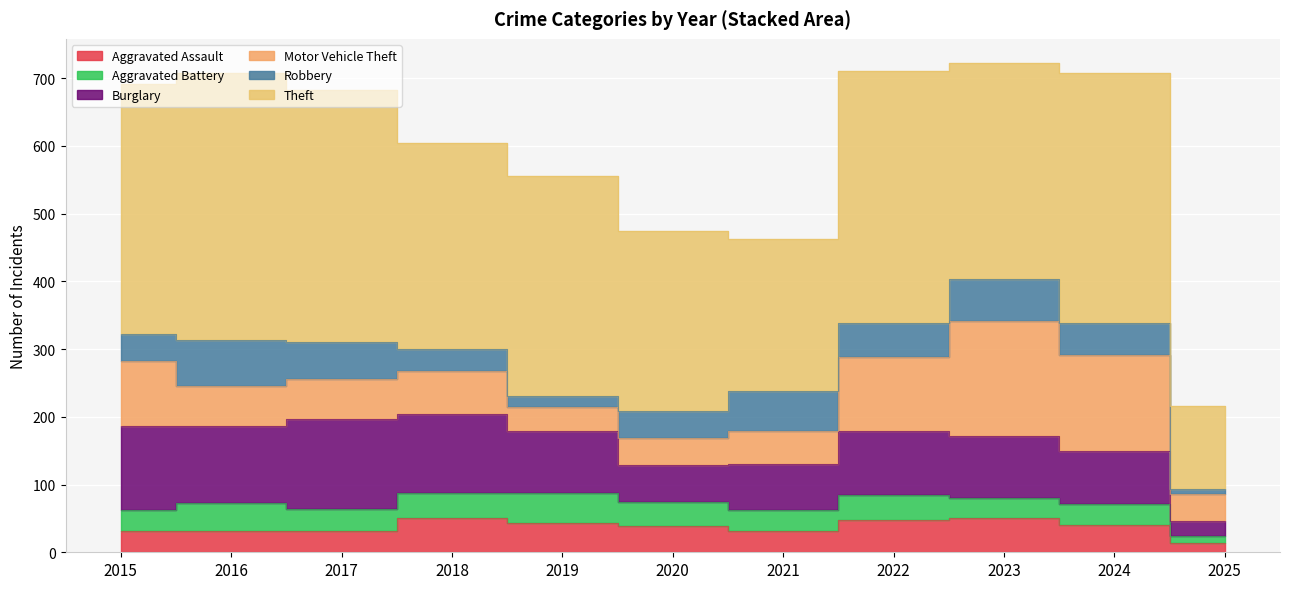

True or false: Aggravated Assault has more than 0 interior local peaks.

True